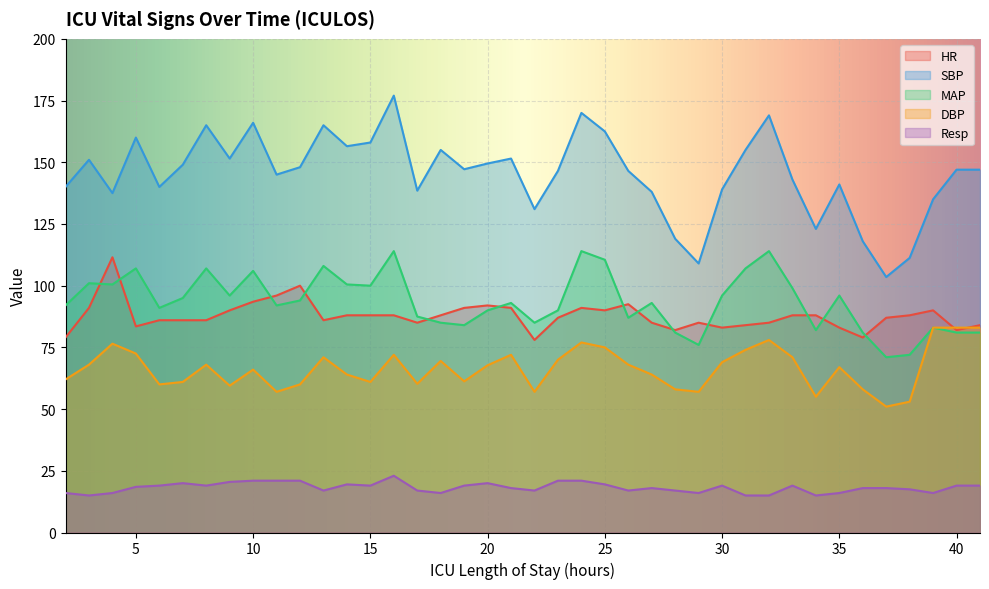

The value of MAP at 13 is 108.0. True or false?

True